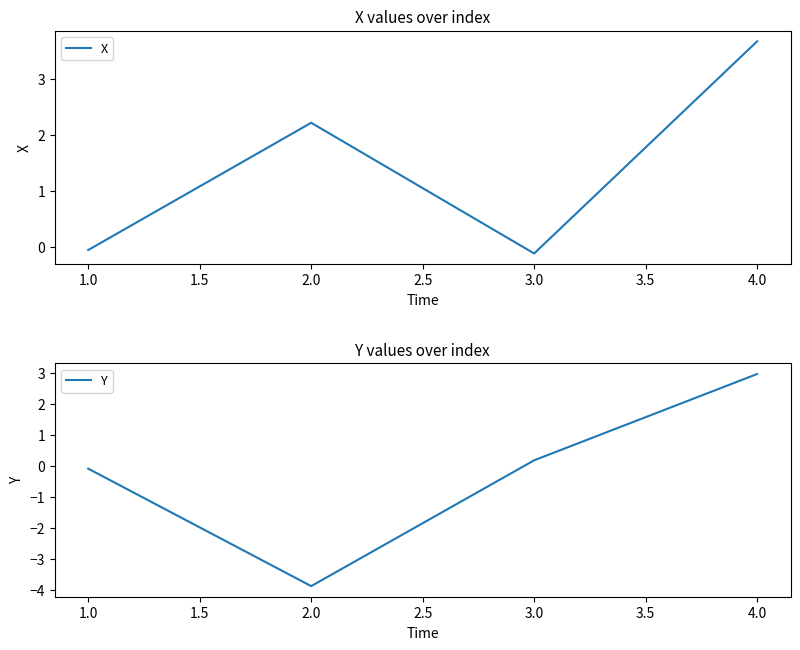

Rank the series by their average value, from lowest to highest.

Y, X